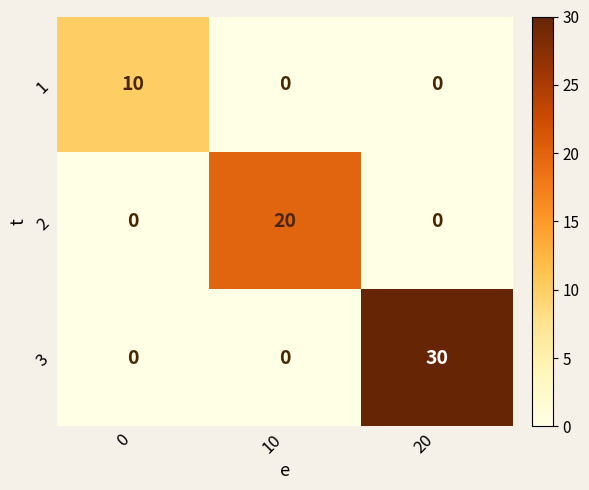

The value of 3 at 10 is -11. True or false?

False